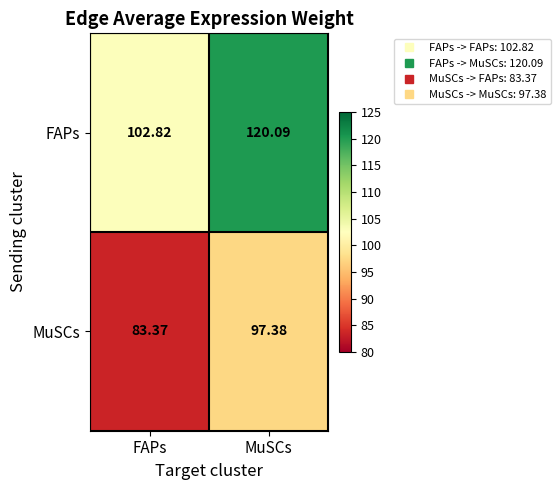

Which series changed the most between FAPs and MuSCs?

FAPs